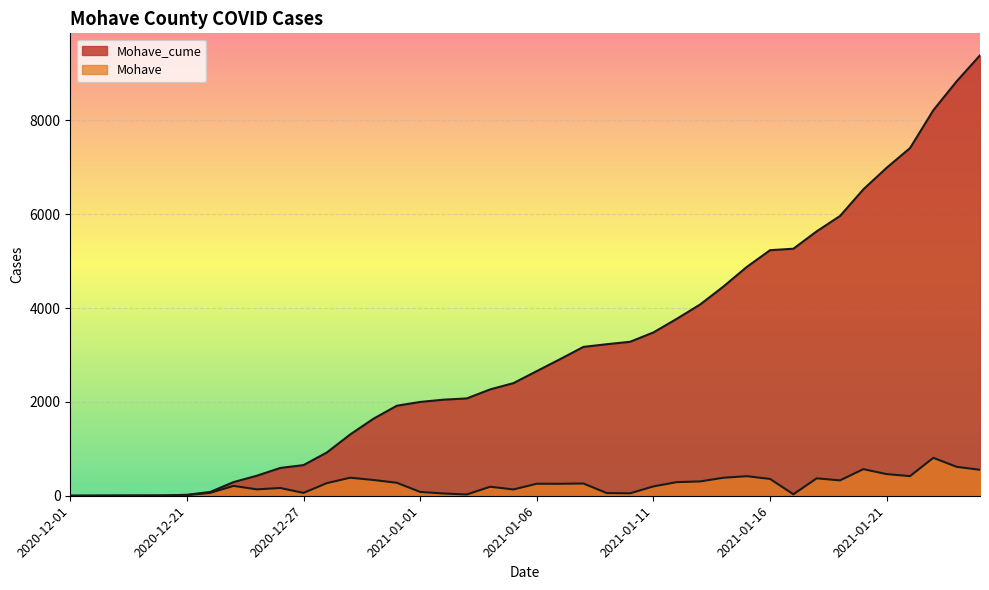

What is the difference between the second highest and minimum values in the Mohave_cume series?

8831